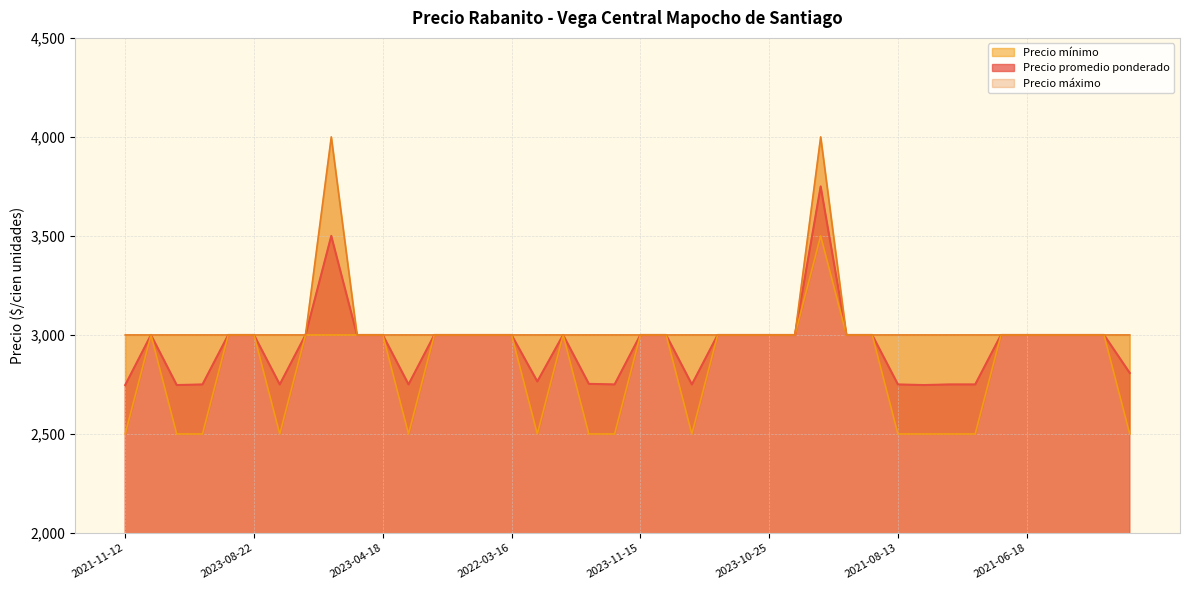

At how many categories does at least one series exceed 3229?

2